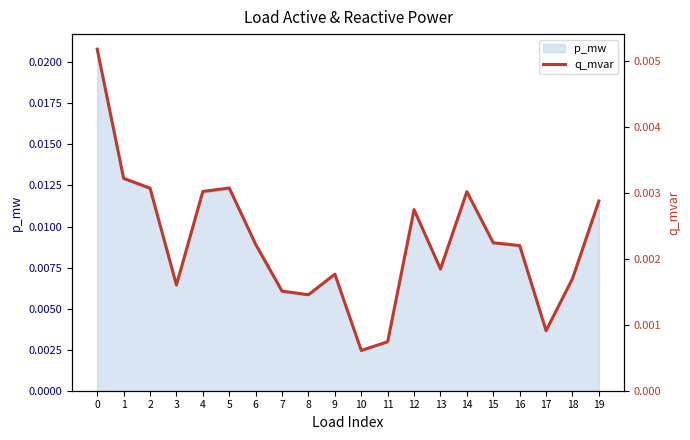

Which label corresponds to the smallest value in the chart?

10